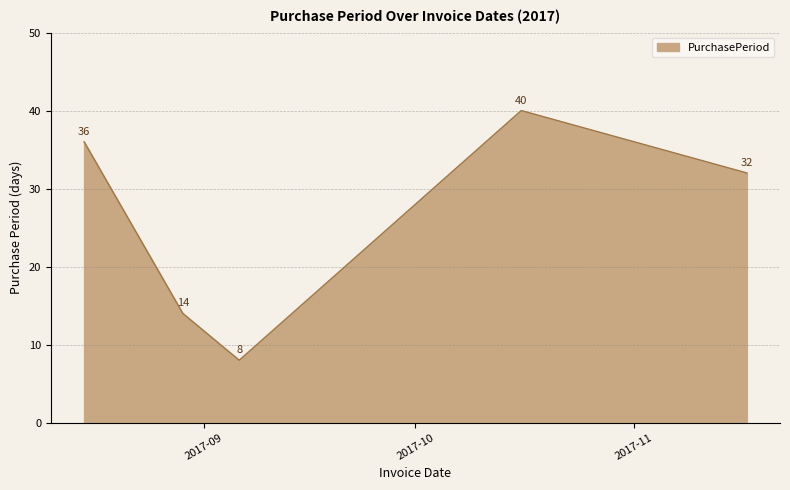

What is the sum of all values?

130